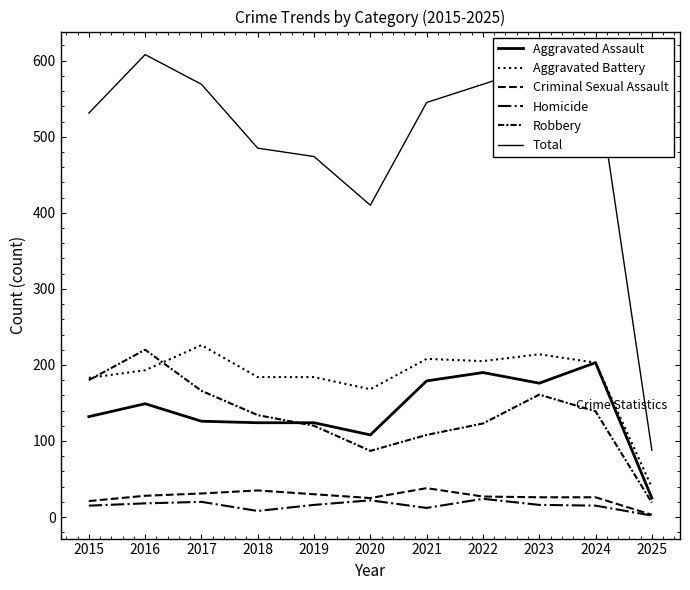

True or false: Homicide and Robbery cross at least once.

False